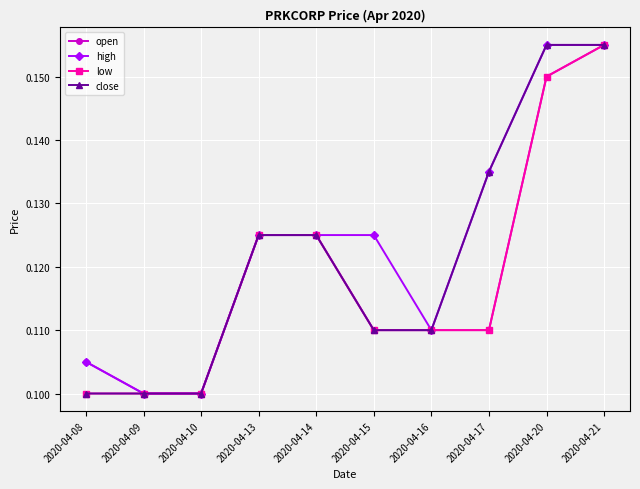

The low series shows 0.2 at 2020-04-14. True or false?

False